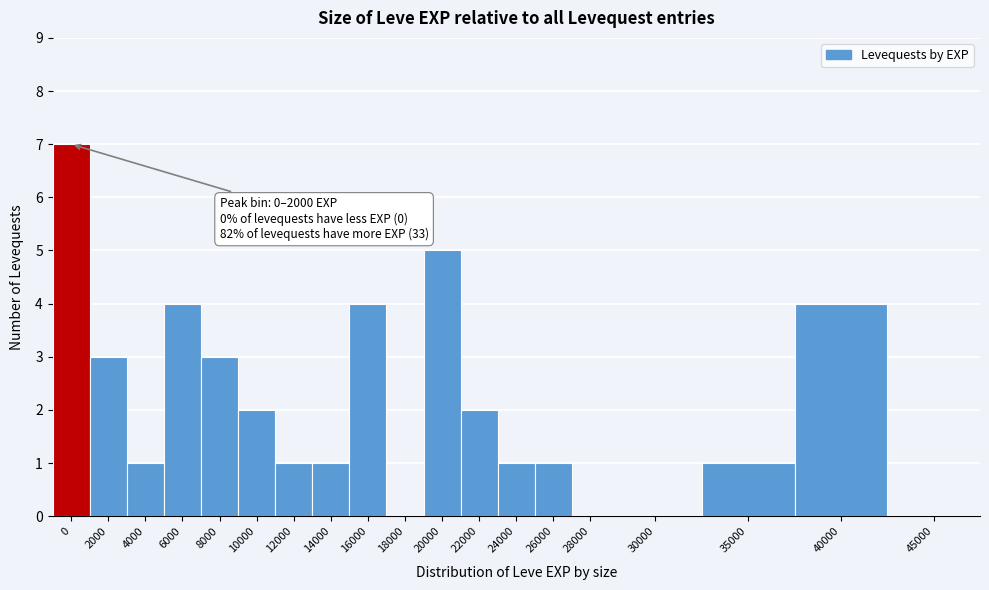

Reading left to right, list all the values displayed in this chart.

0=7	2000=3	4000=1	6000=4	8000=3	10000=2	12000=1	14000=1	16000=4	18000=0	20000=5	22000=2	24000=1	26000=1	28000=0	30000=0	35000=1	40000=4	45000=0